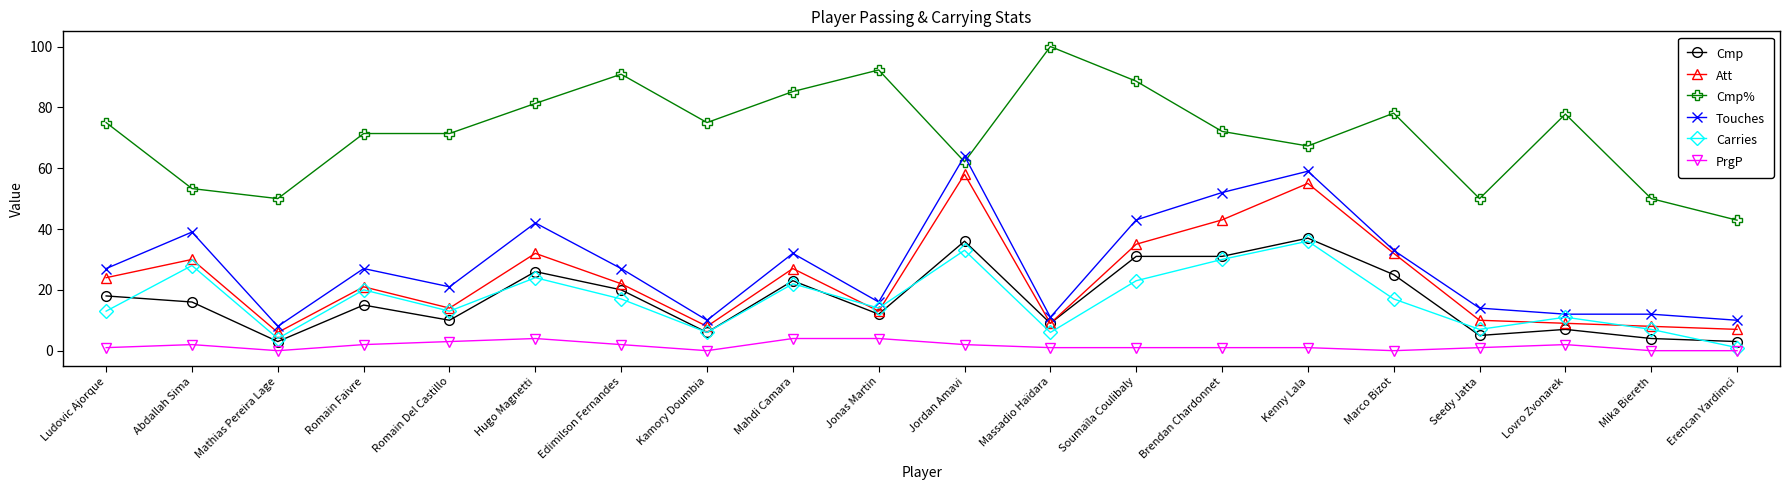

Is this an area chart (filled region under the line)?

No